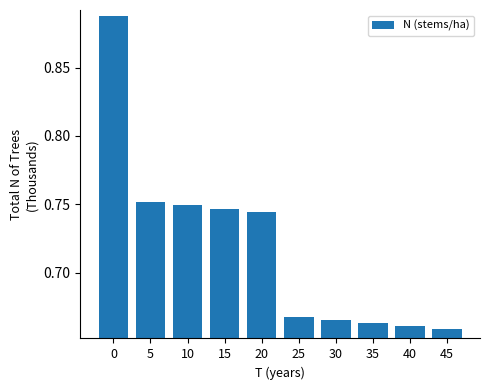

The value at 40 is 1.1. True or false?

False